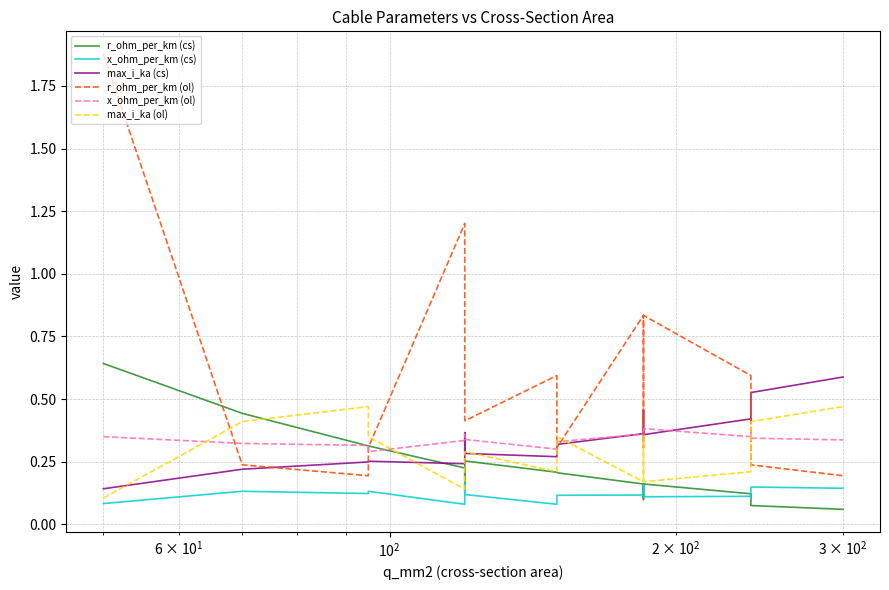

How many distinct data groups are displayed?

6